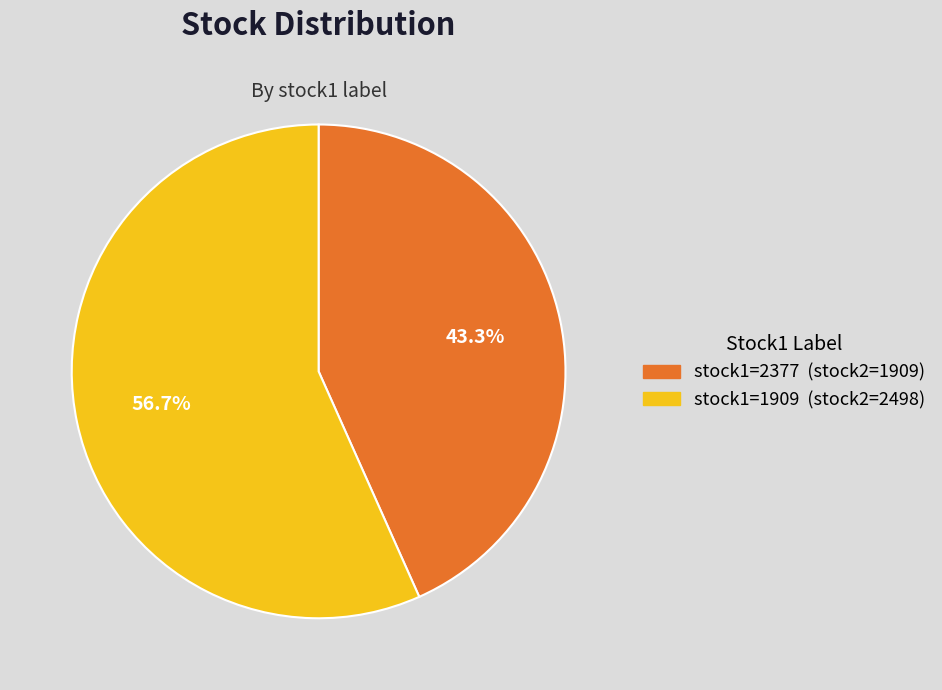

Is there a majority slice in this chart?

Yes